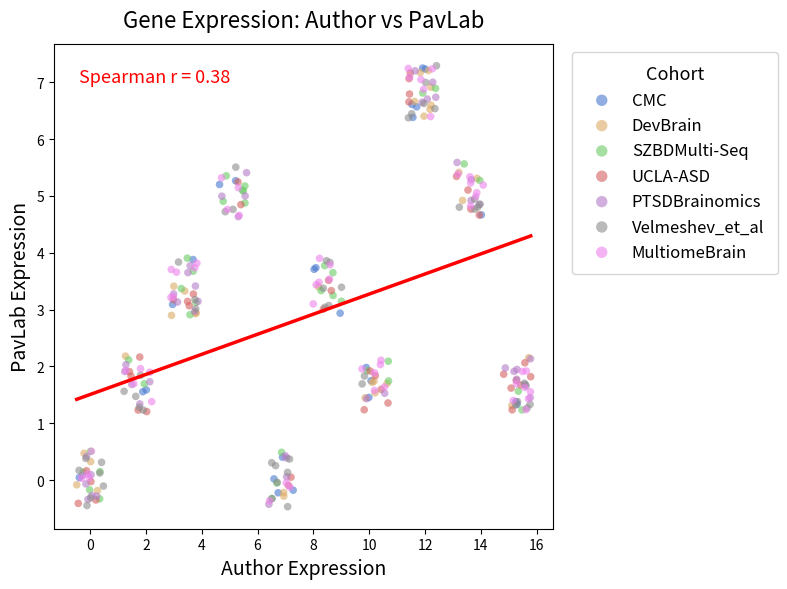

Which series has the widest spread of Y values?

Velmeshev_et_al